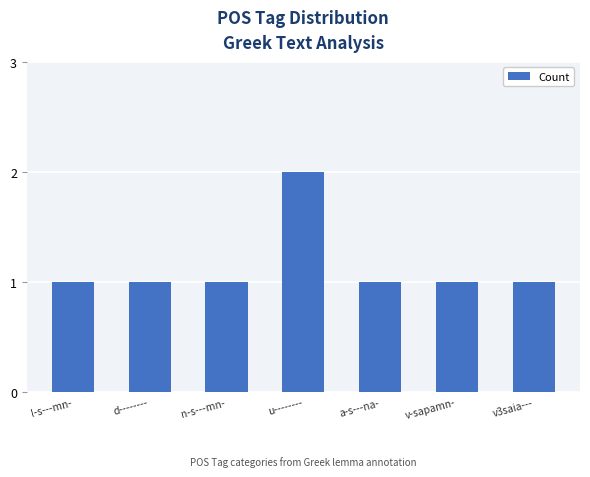

Does the chart contain any negative values?

No